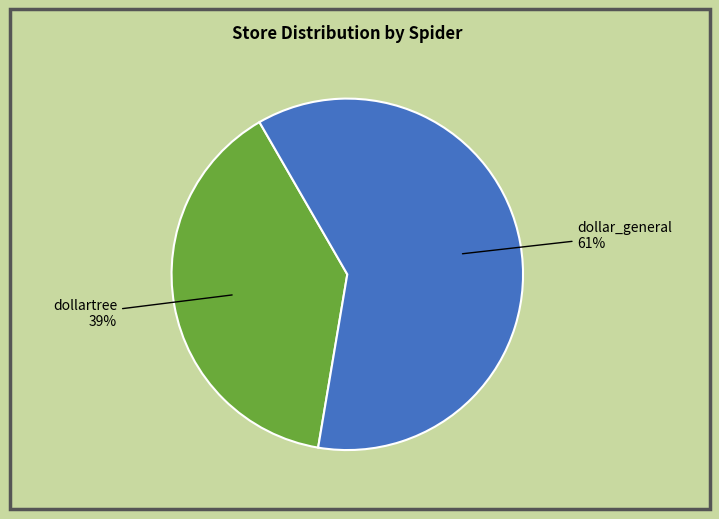

To the nearest percent, what is the difference between the largest and smallest slice percentages?

22%